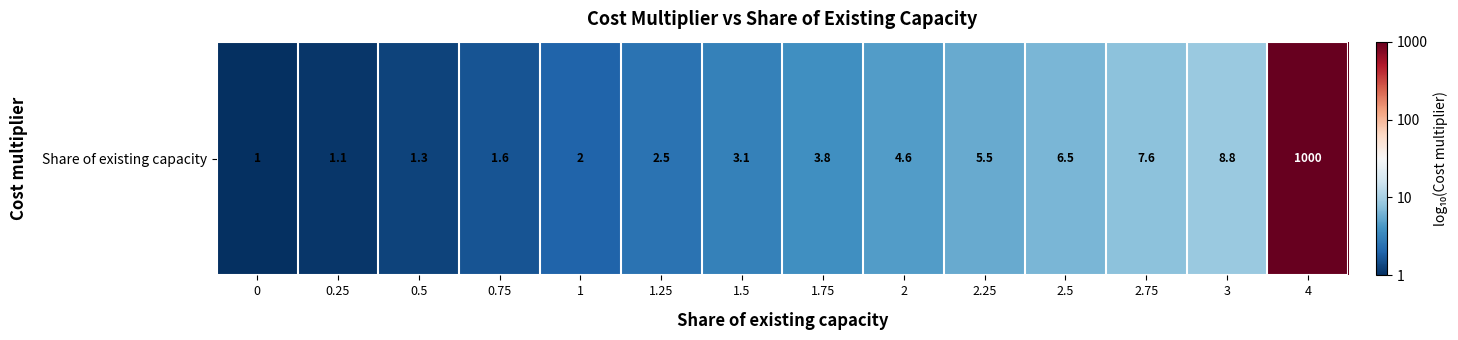

Count the number of data series in this chart.

1